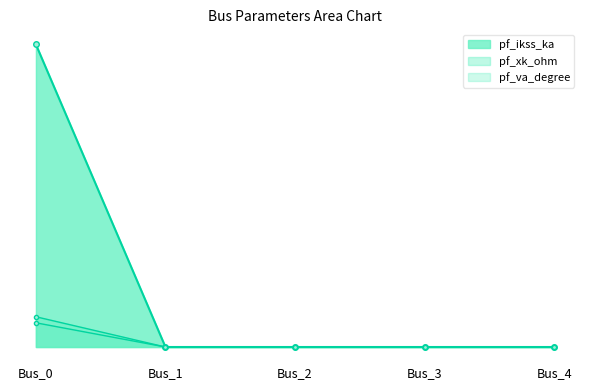

Is the value of pf_skss_mw at Bus_4 greater than the value of pf_ikss_ka at Bus_1?

No